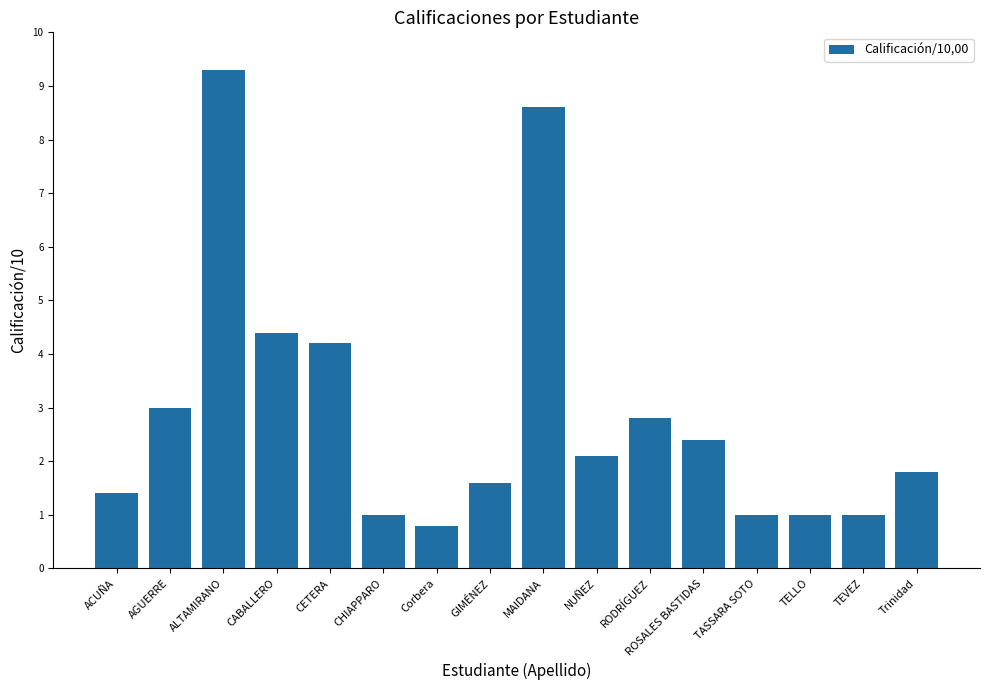

Between MAIDANA and CHIAPPARO, which is larger?

MAIDANA